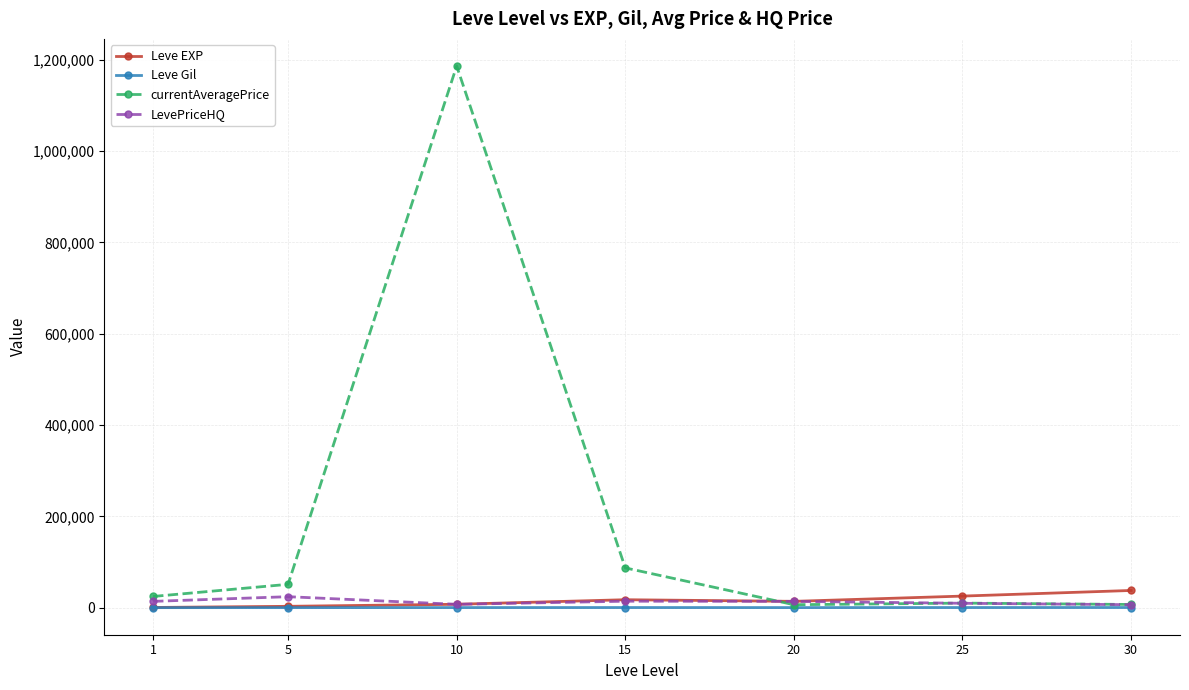

Where does the currentAveragePrice series first go above 24607?

1